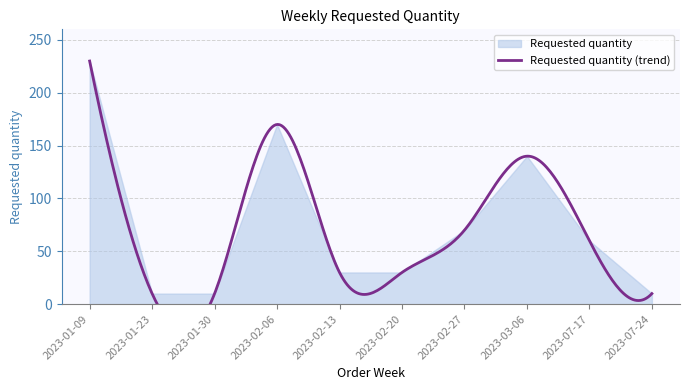

What is the label of the 6th point from the right?

2023-02-13